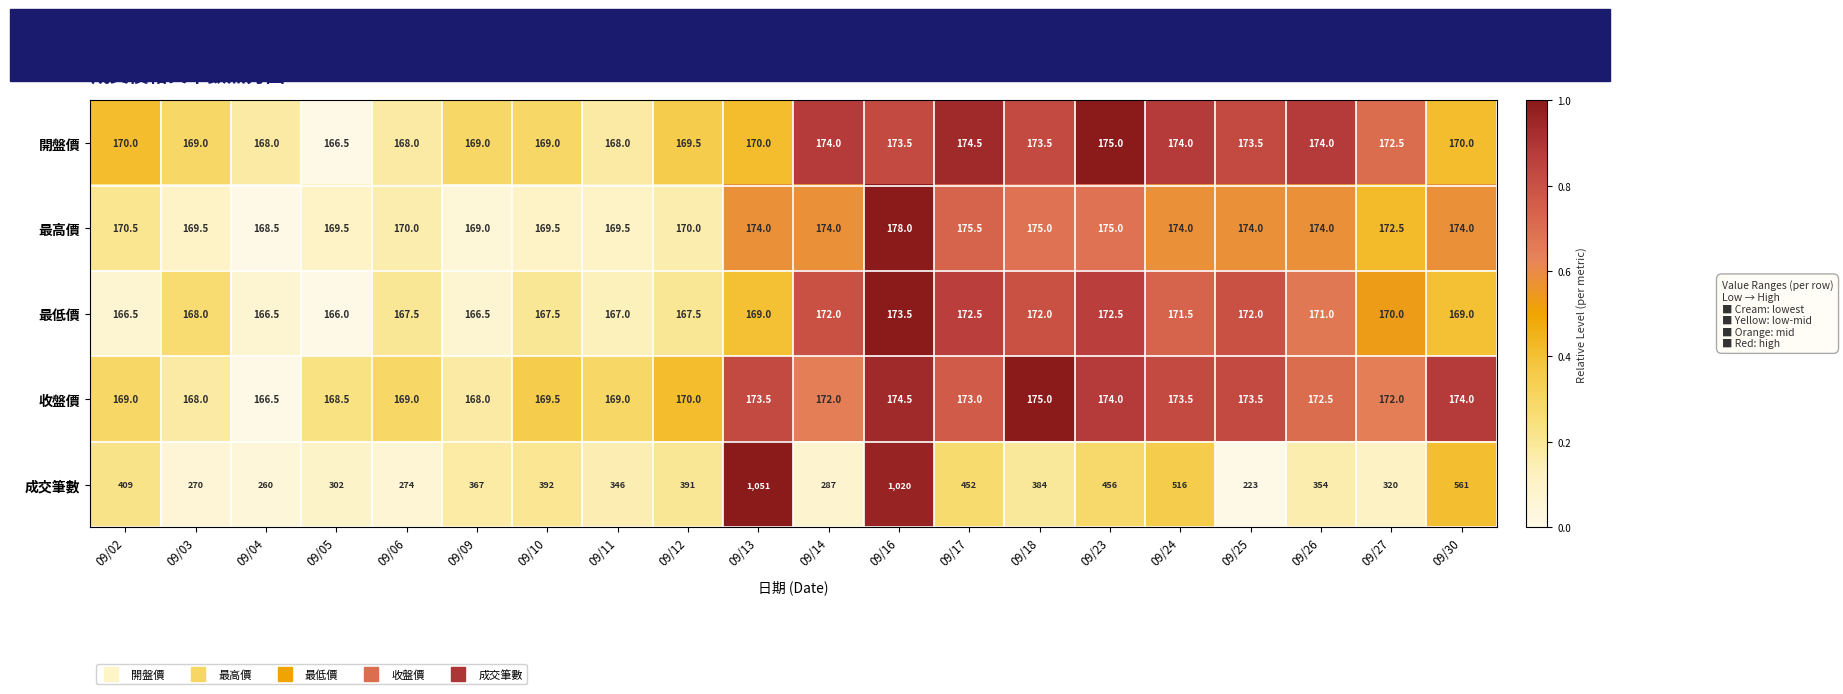

What is the average value of the 最低價 series?

169.4